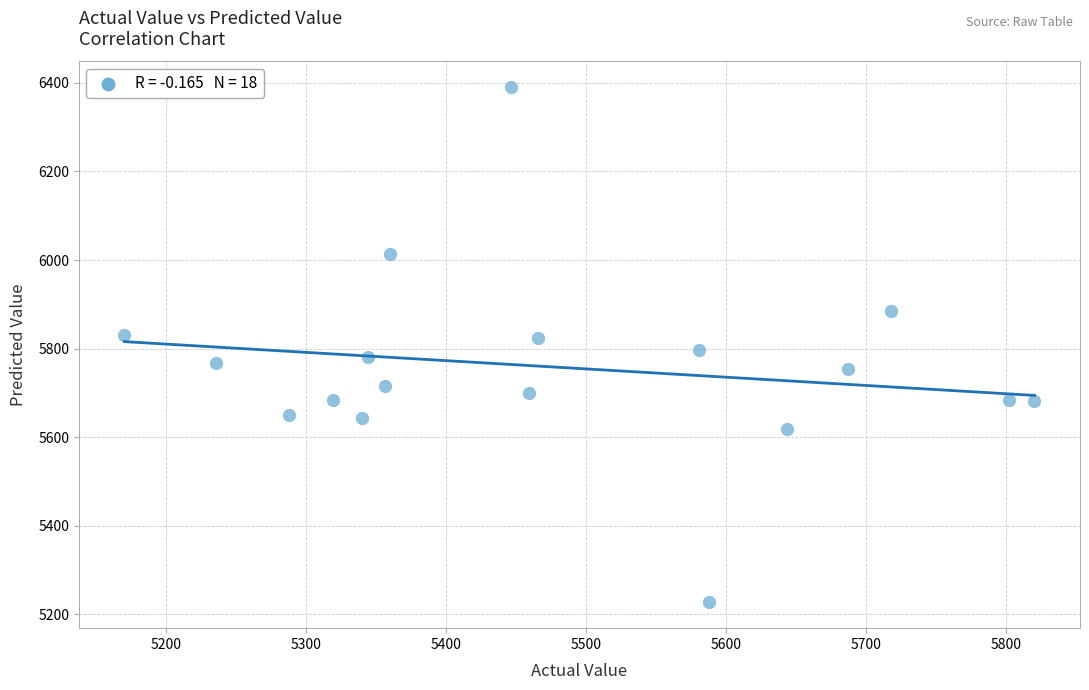

What is the range of Y values (max minus min)?

1163.1